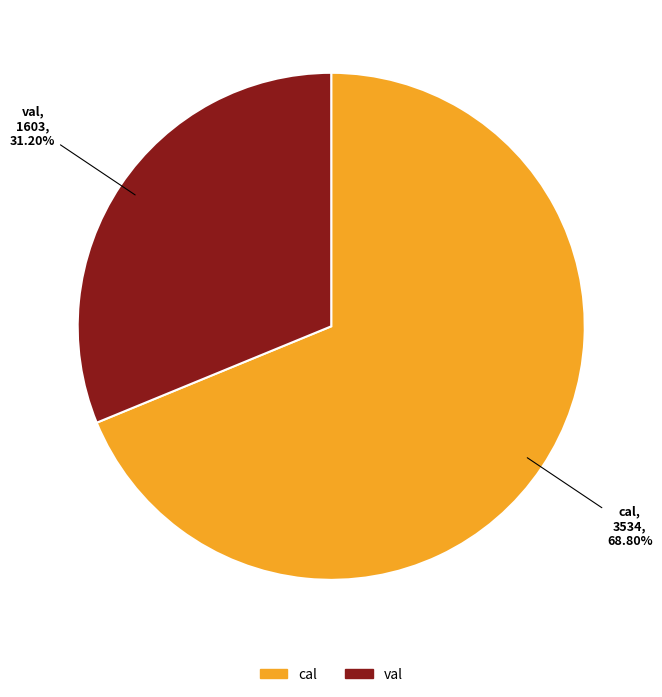

Count the number of slices in the pie.

2